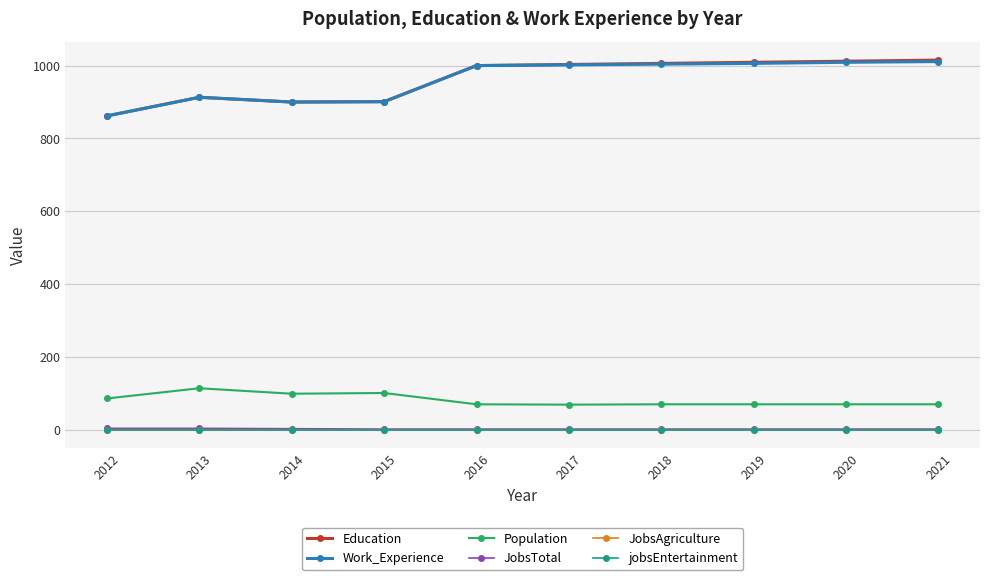

Is this an area chart (filled region under the line)?

No